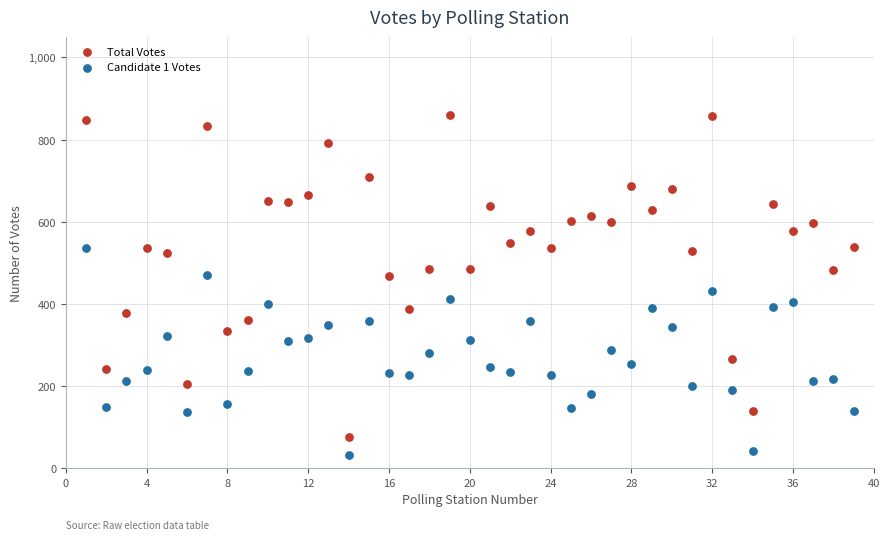

Which series reaches the maximum Y coordinate?

Total Votes